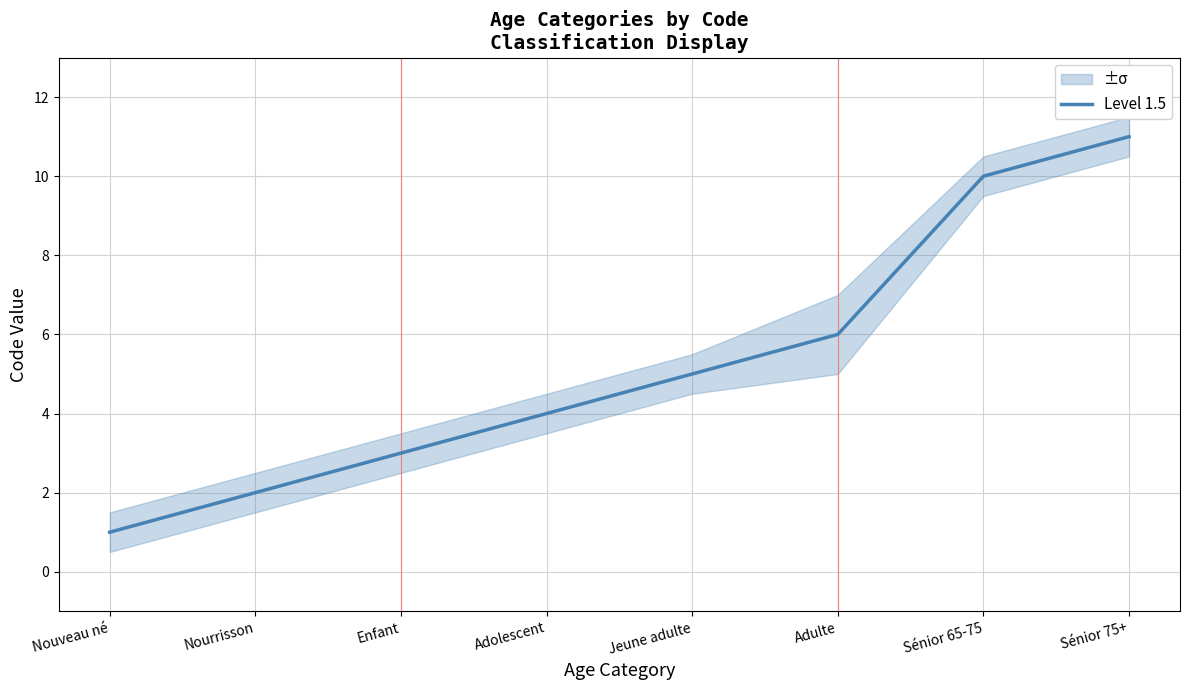

How many lines are shown in the chart?

1